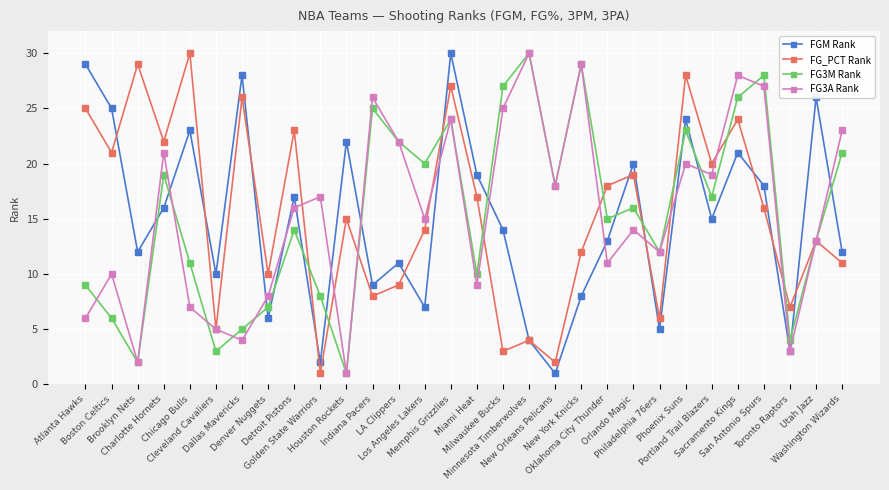

How many data points in FG3M Rank are less than 16?

15